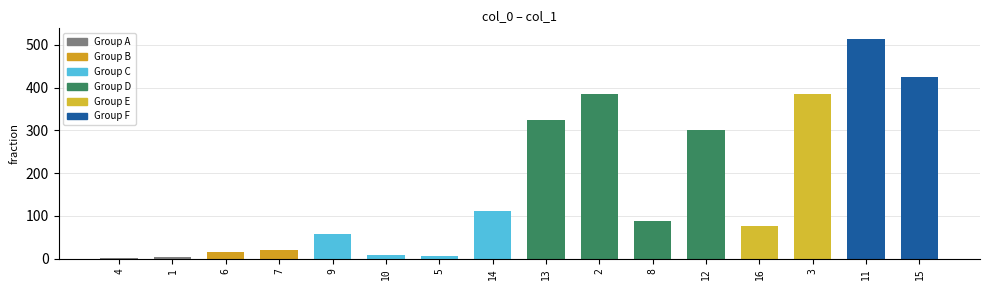

What is the maximum value shown in the chart?

512.9